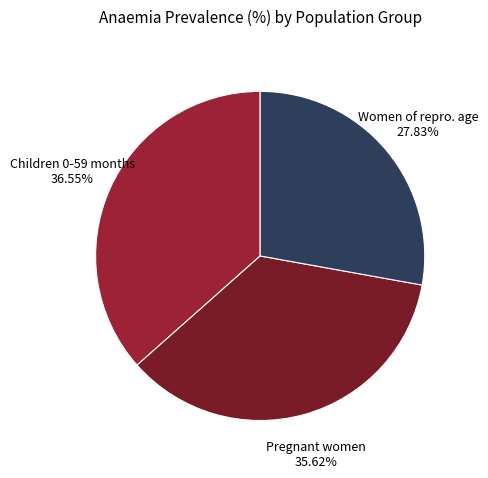

To the nearest percent, what is the difference between the Pregnant women and Children 0-59 months slice percentages?

1%